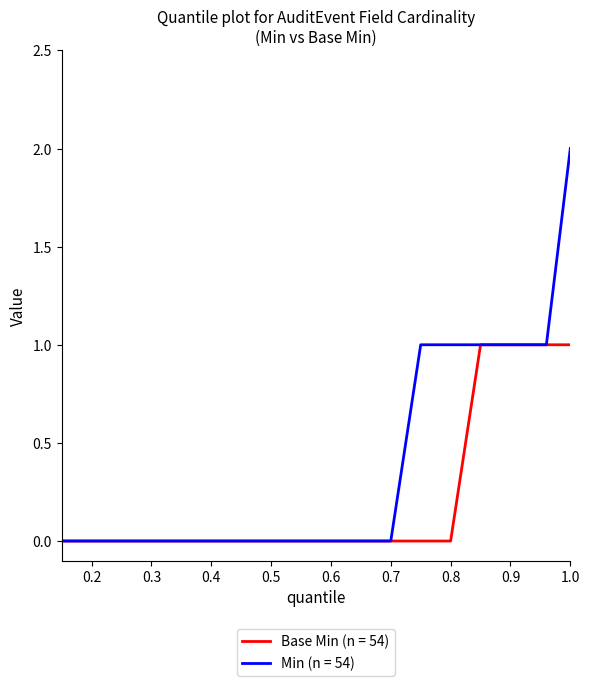

Is this an area chart (filled region under the line)?

No